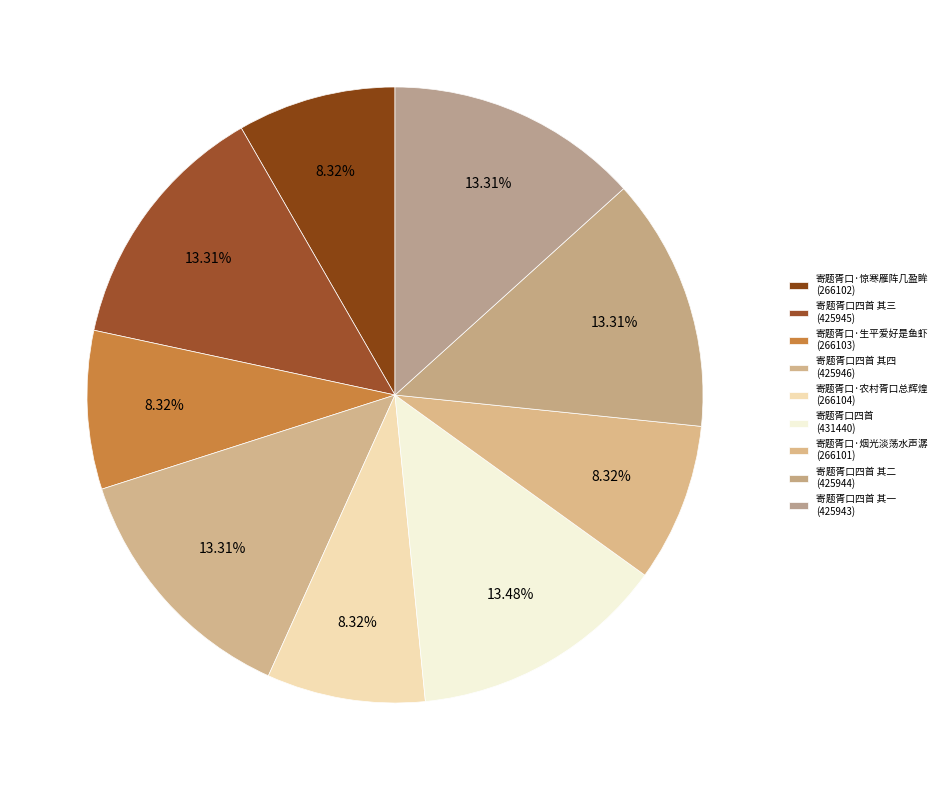

Which slice is the smallest?

寄题胥口·烟光淡荡水声潺